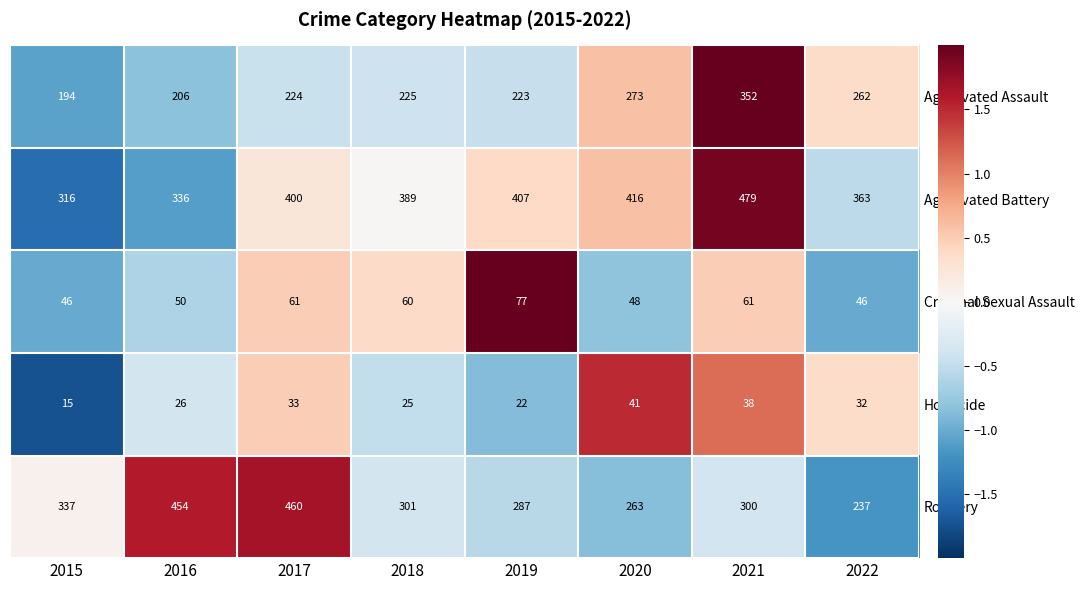

The Criminal Sexual Assault series shows 46 at 2022. True or false?

True